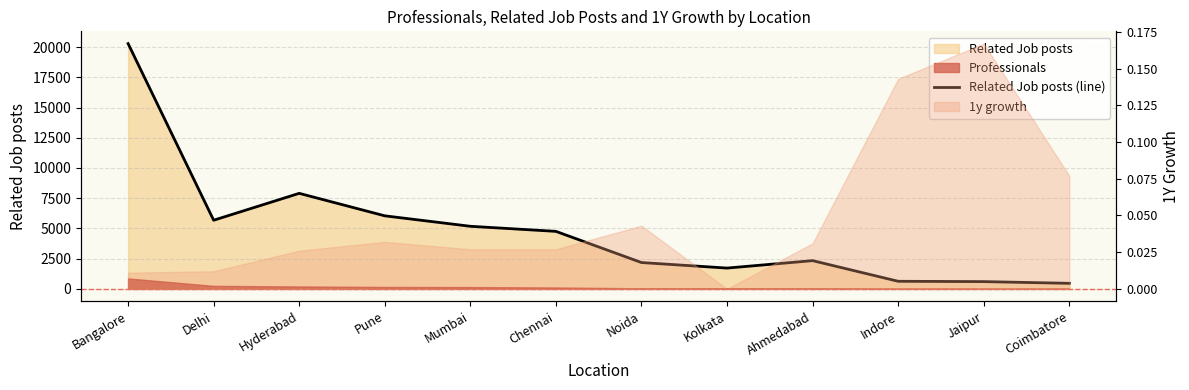

What is the change in value from Pune to Jaipur?

-5441